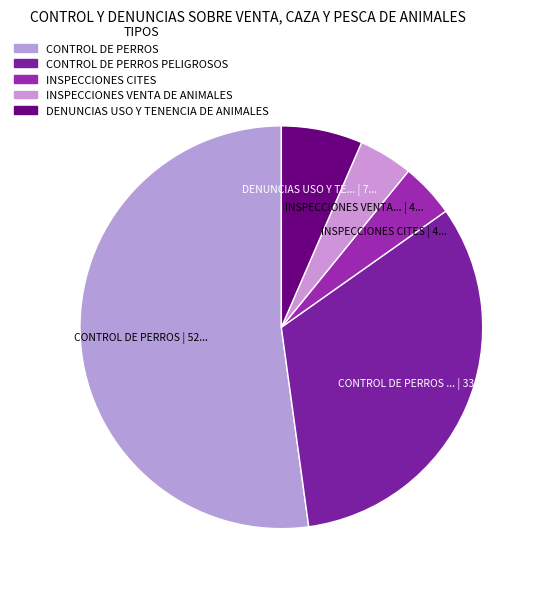

Which slice is the largest?

CONTROL DE PERROS